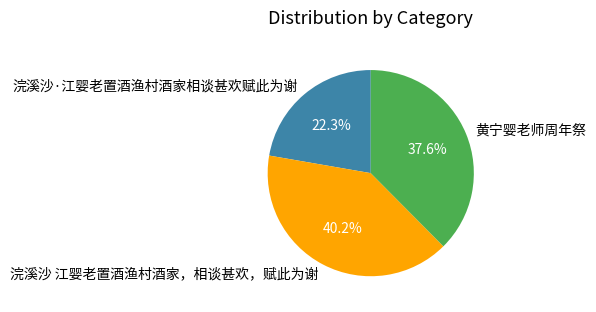

What is the largest slice in the pie chart?

浣溪沙 江婴老置酒渔村酒家，相谈甚欢，赋此为谢